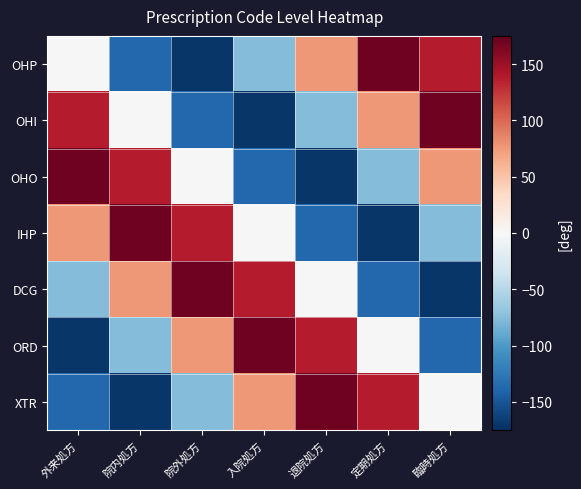

At which category is the sum across all series the highest?

院内処方